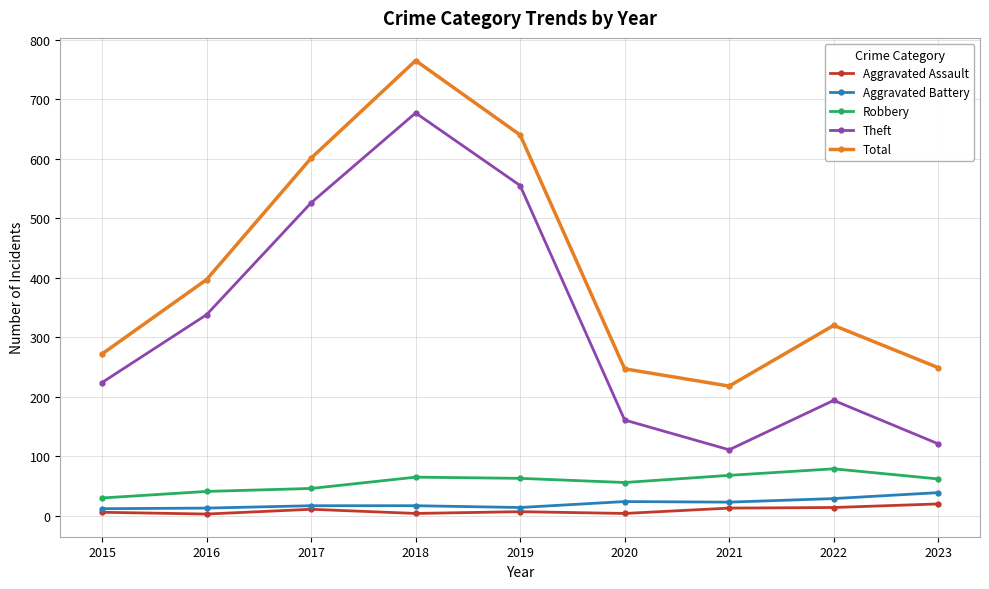

What is the approximate value of Aggravated Assault at 2021, to the nearest 10?

10